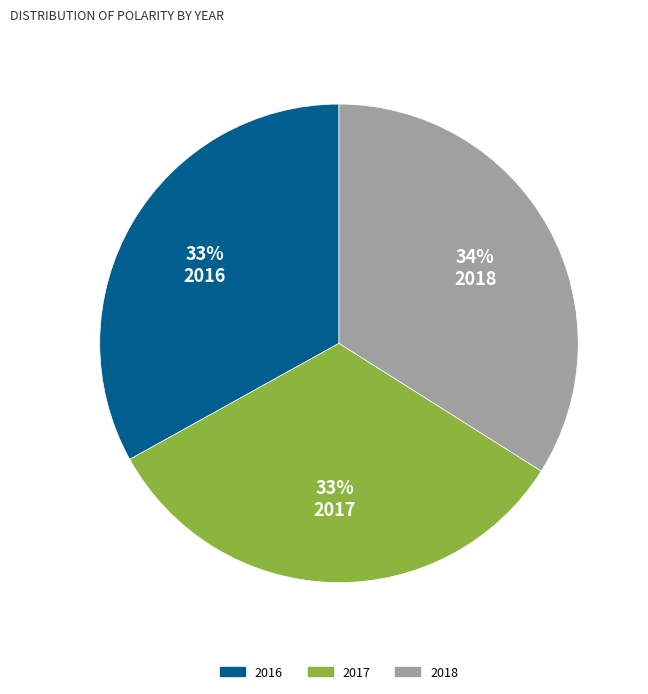

Between 2018 and 2017, which is larger?

2018